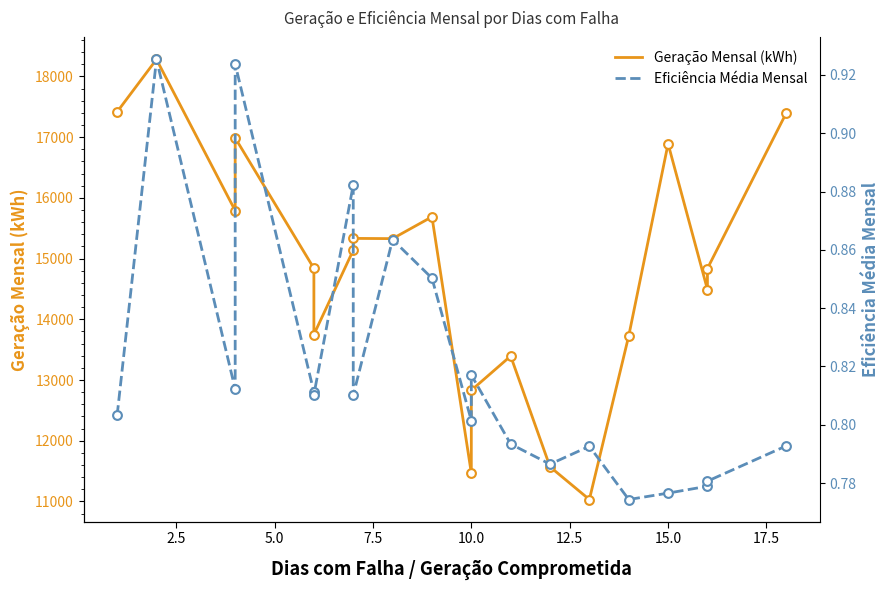

At how many categories does at least one series exceed 9622?

20